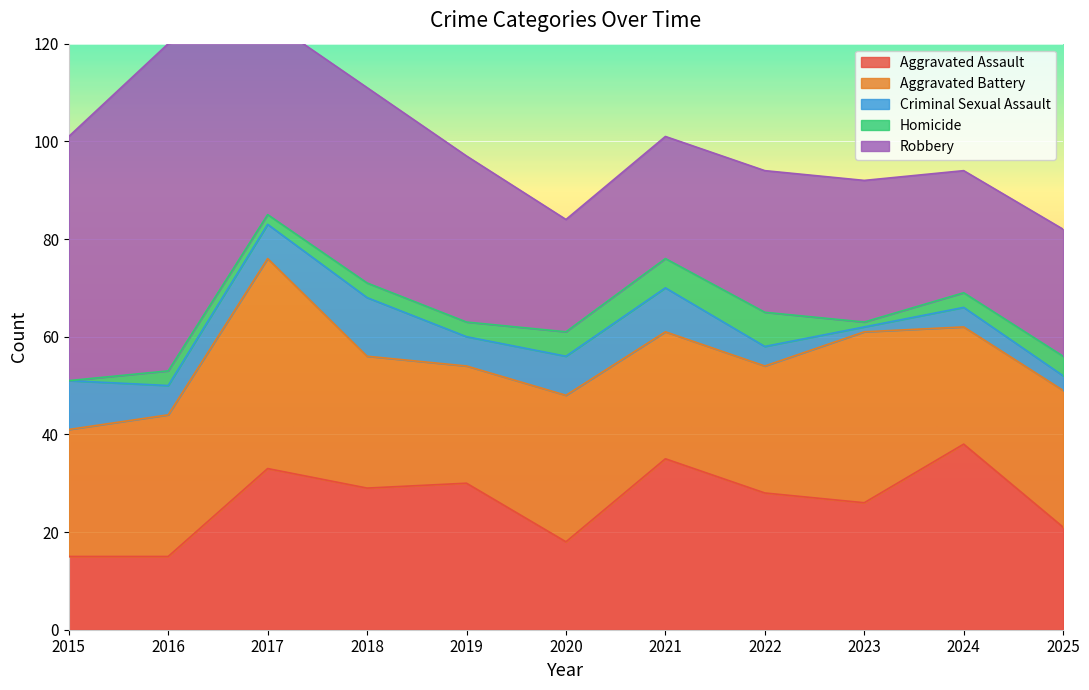

List the series in order of their peak value, highest first.

Robbery, Aggravated Battery, Aggravated Assault, Criminal Sexual Assault, Homicide